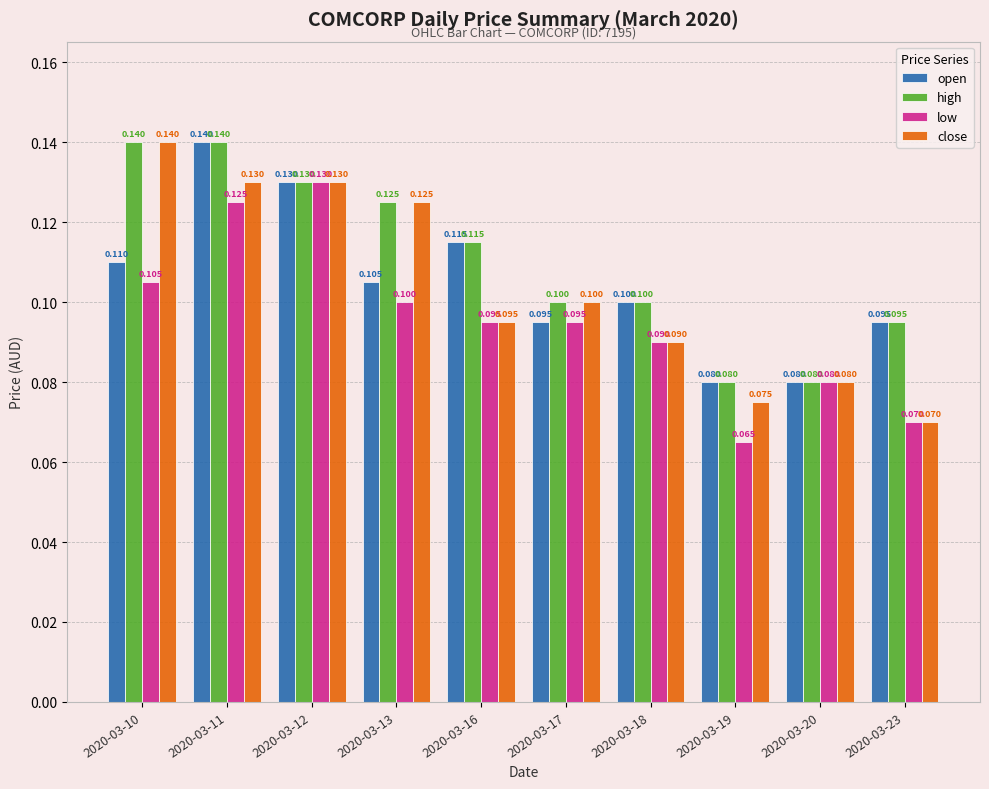

How many bars are there in each group?

4